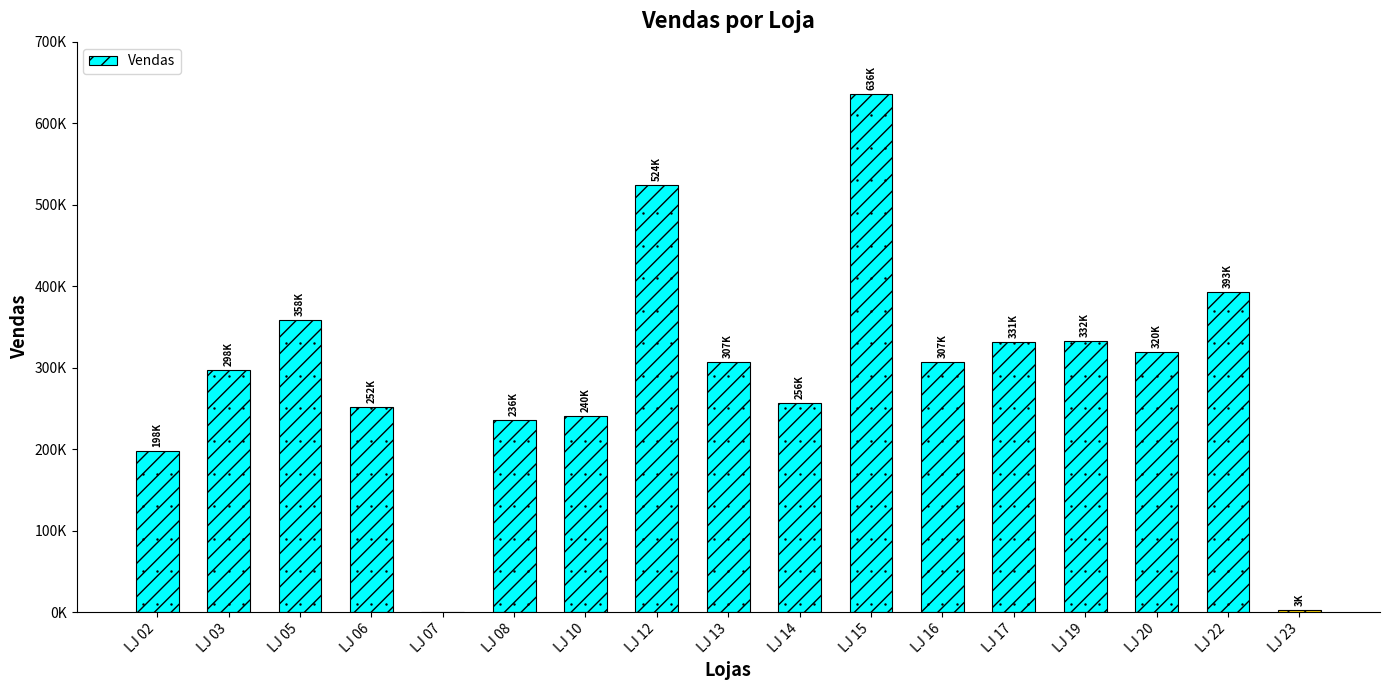

The chart shows a value of 331246.2 at LJ 17. True or false?

True